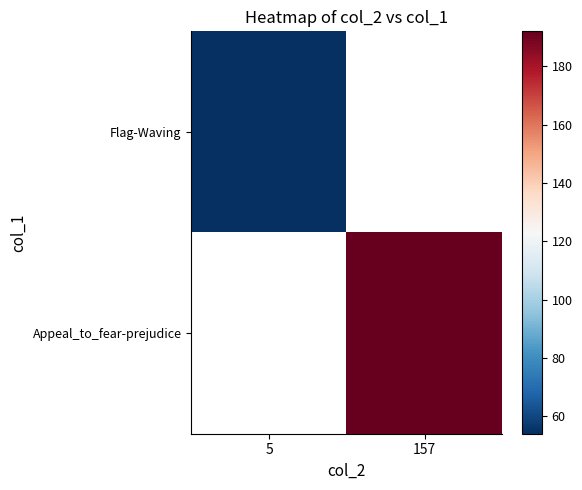

What is the smallest value displayed?

54.0